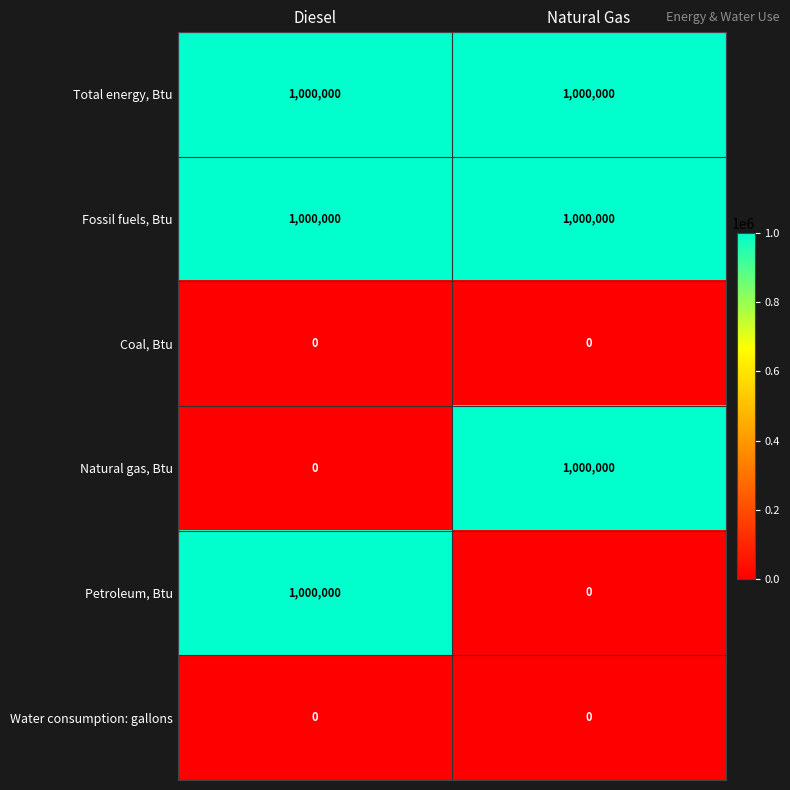

What is the spread (max minus min) of values at Natural Gas?

1000000